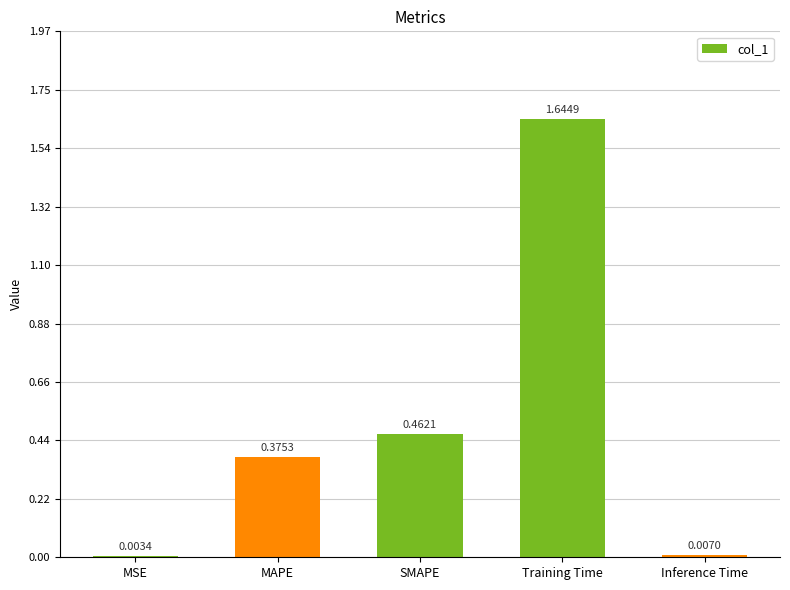

Which has a higher value, MAPE or Training Time?

Training Time